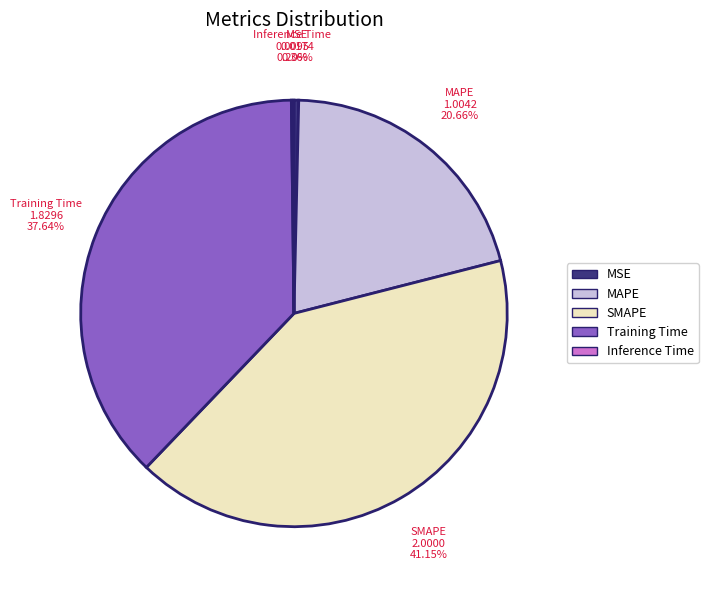

Does any single category account for the majority?

No